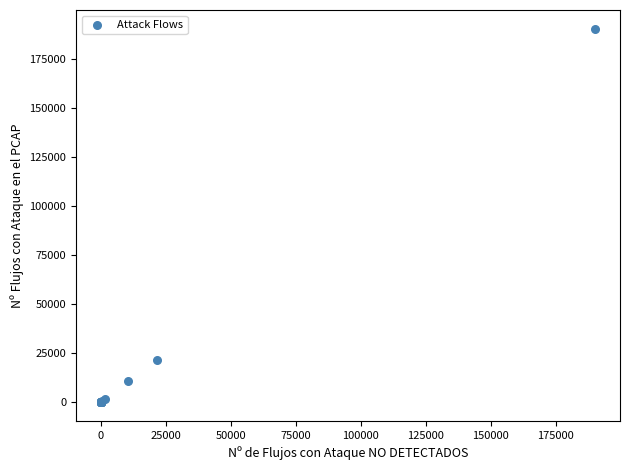

What Y value in the scatter plot is closest to 95150?

21711